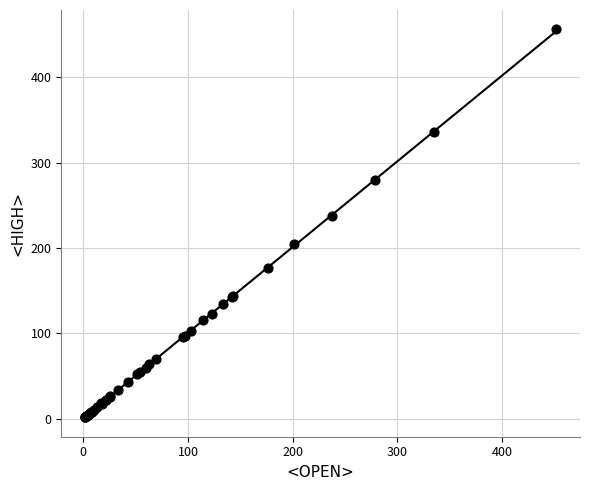

What Y value in the scatter plot is closest to 228?

237.6